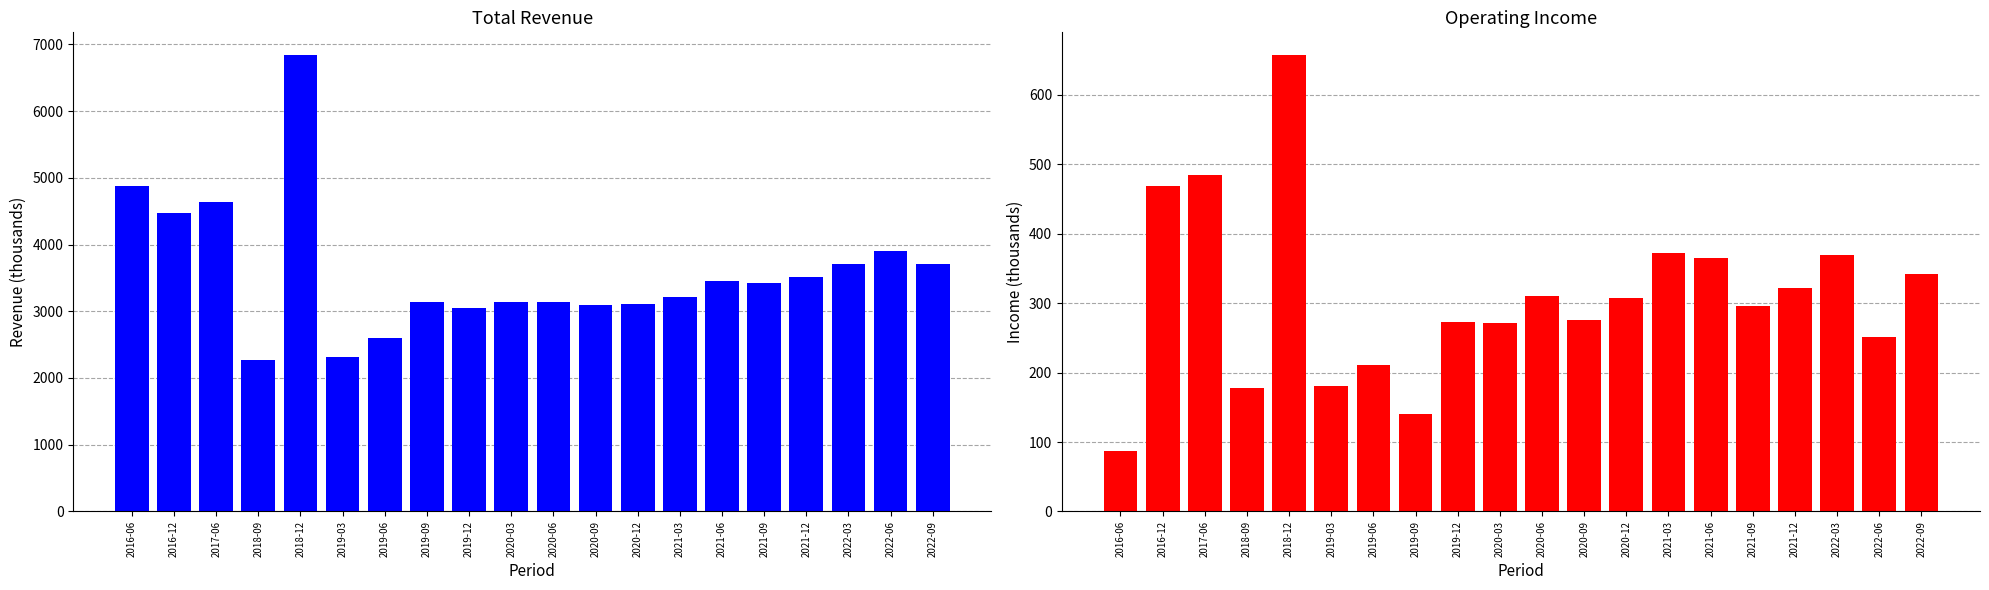

List the series in order of their overall mean, highest first.

Total Revenue, Operating Income